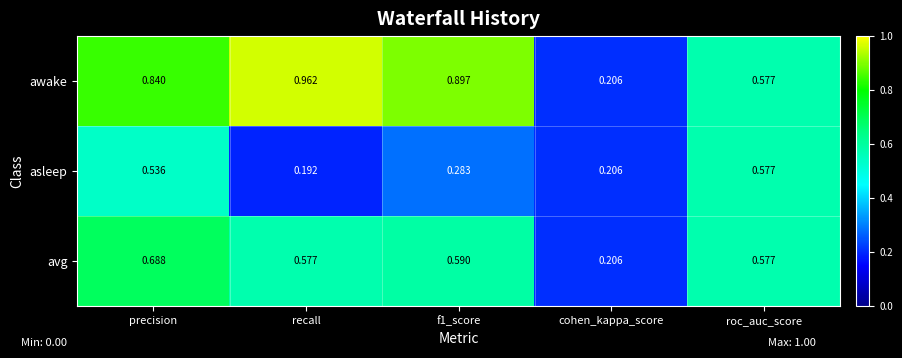

List the series in order of their overall mean, lowest first.

asleep, avg, awake